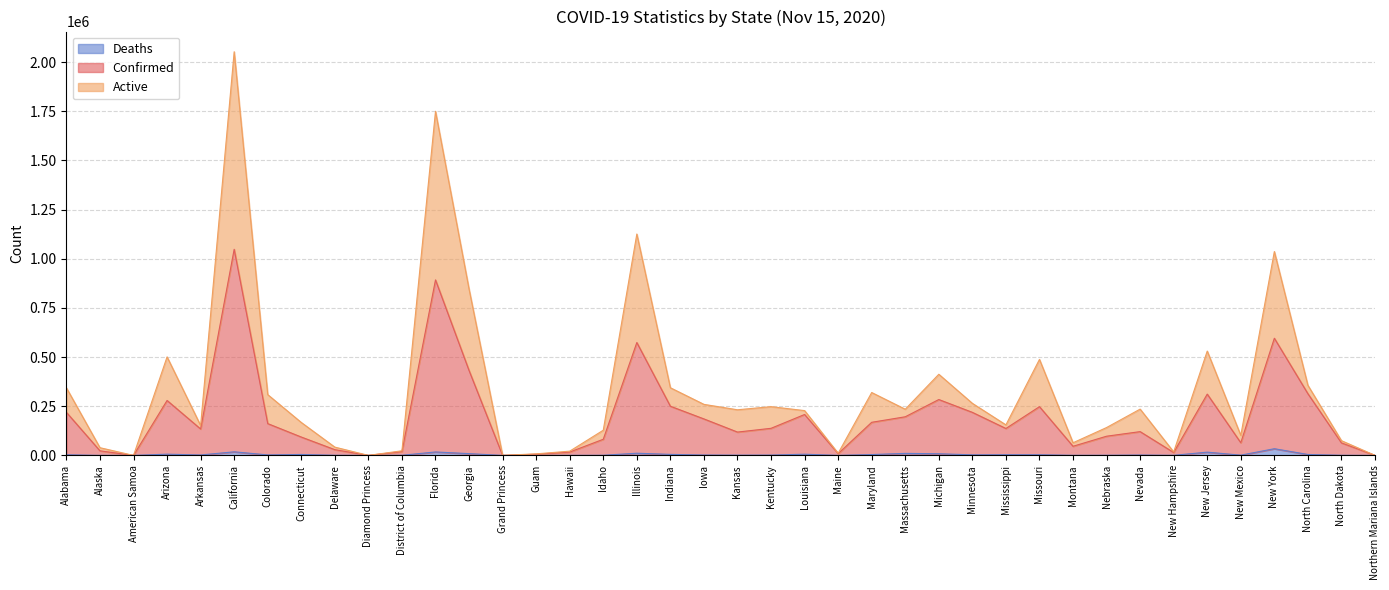

Reading left to right, what are all the values shown in this chart?

Confirmed: Alabama=219089	Alaska=23251	American Samoa=0	Arizona=279353	Arkansas=134325	California=1048289	Colorado=161759	Connecticut=93382	Delaware=29161	Diamond Princess=49	District of Columbia=19472	Florida=892585	Georgia=431861	Grand Princess=106	Guam=6016	Hawaii=16981	Idaho=82076	Illinois=574073	Indiana=250078	Iowa=185540	Kansas=118645	Kentucky=137795	Louisiana=208102	Maine=8954	Maryland=168383	Massachusetts=196435	Michigan=284168	Minnesota=218958	Mississippi=136880	Missouri=247922	Montana=46400	Nebraska=97613	Nevada=120914	New Hampshire=14711	New Jersey=311778	New Mexico=64379	New York=595931	North Carolina=313874	North Dakota=63598	Northern Mariana Islands=102
Active: Alabama=343648	Alaska=39144	American Samoa=0	Arizona=501070	Arkansas=151949	California=2053103	Colorado=309116	Connecticut=167490	Delaware=42093	Diamond Princess=98	District of Columbia=23468	Florida=1750192	Georgia=845810	Grand Princess=206	Guam=7906	Hawaii=21560	Idaho=128152	Illinois=1125970	Indiana=344077	Iowa=259569	Kansas=232024	Kentucky=247945	Louisiana=227855	Maine=10985	Maryland=319818	Massachusetts=234862	Michigan=412722	Minnesota=264822	Mississippi=155250	Missouri=488297	Montana=64300	Nebraska=141740	Nevada=235411	New Hampshire=17691	New Jersey=530713	New Mexico=101893	New York=1036887	North Carolina=356517	North Dakota=74909	Northern Mariana Islands=171
Deaths: Alabama=3246	Alaska=98	American Samoa=0	Arizona=6300	Arkansas=2159	California=18255	Colorado=2525	Connecticut=4737	Delaware=766	Diamond Princess=0	District of Columbia=658	Florida=17489	Georgia=8956	Grand Princess=3	Guam=92	Hawaii=222	Idaho=759	Illinois=11088	Indiana=5191	Iowa=1985	Kansas=1256	Kentucky=1658	Louisiana=6121	Maine=163	Maryland=4293	Massachusetts=10293	Michigan=8376	Minnesota=2930	Mississippi=3540	Missouri=3377	Montana=514	Nebraska=779	Nevada=1908	New Hampshire=499	New Jersey=16548	New Mexico=1208	New York=34010	North Carolina=4756	North Dakota=726	Northern Mariana Islands=2